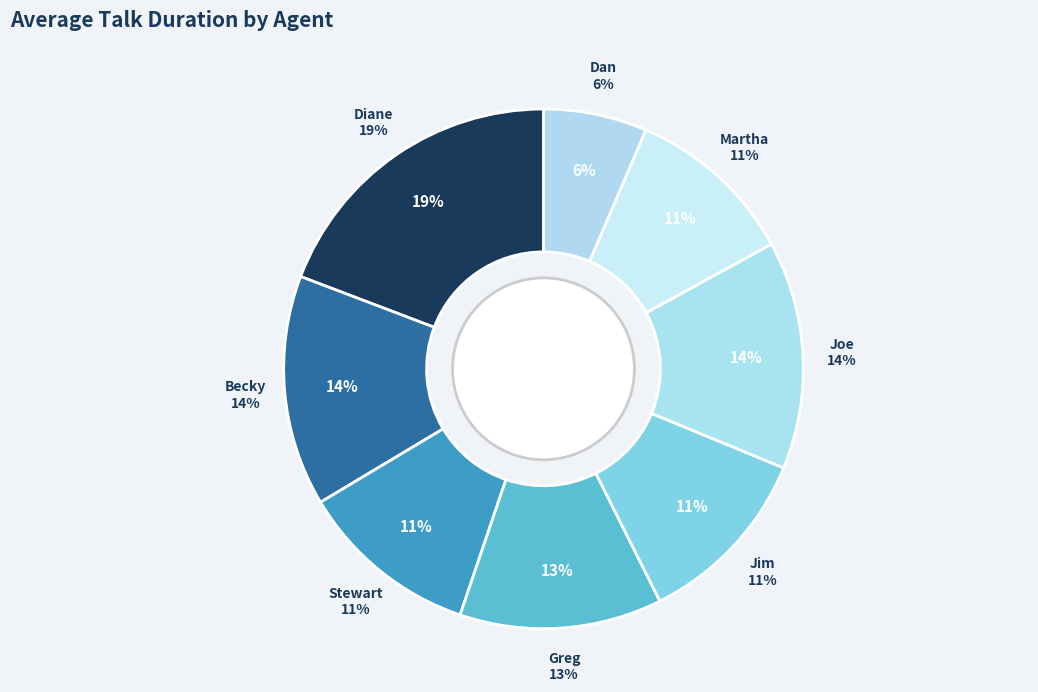

How many slices are in this pie chart?

8